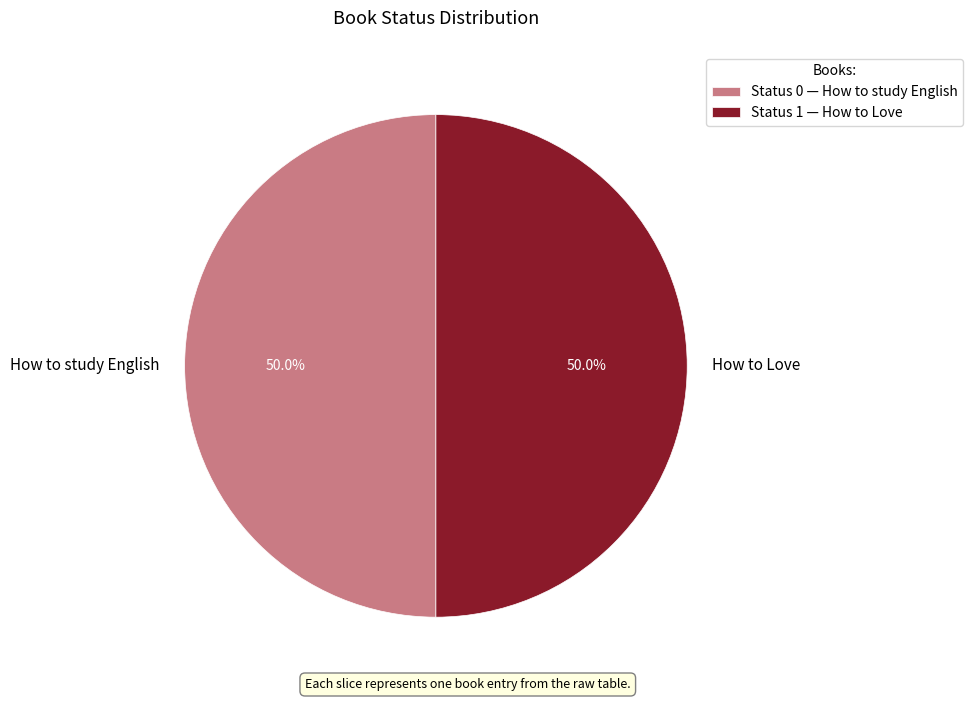

Do How to Love and How to study English together represent more than half of the pie?

Yes